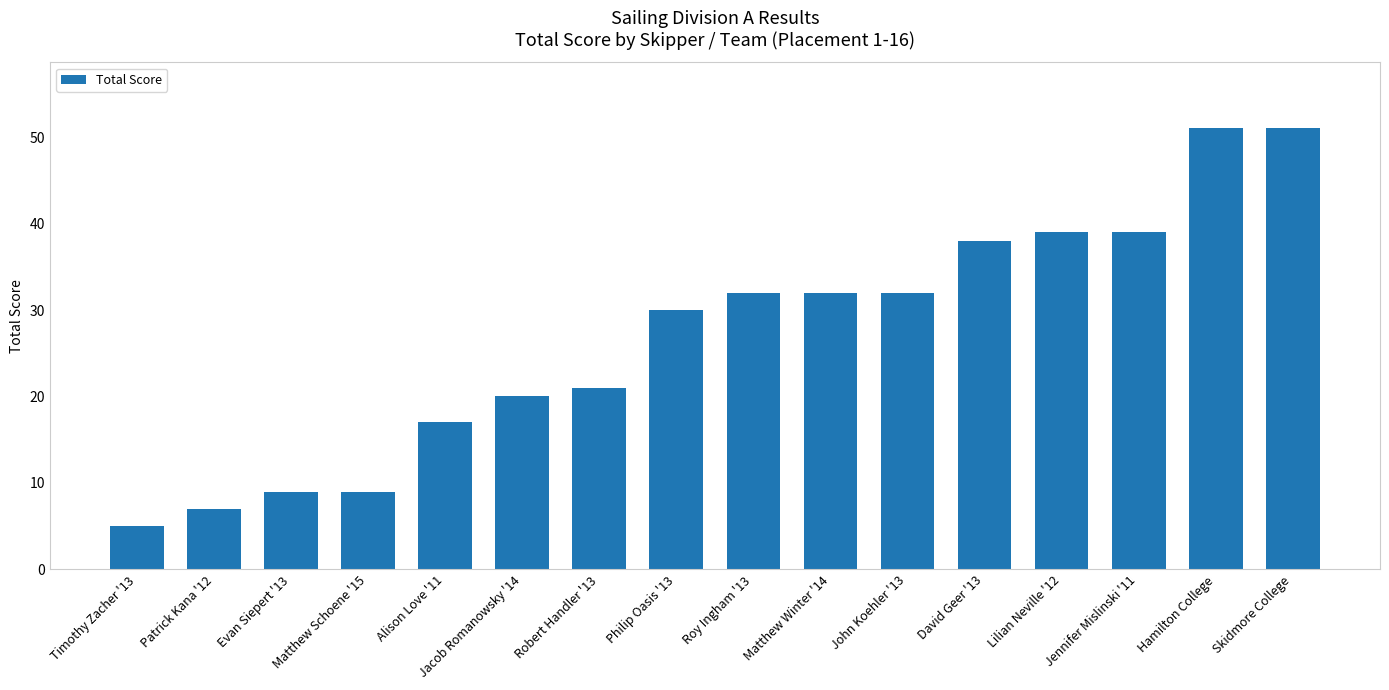

What is the label of the 1st bar from the left?

Timothy Zacher '13